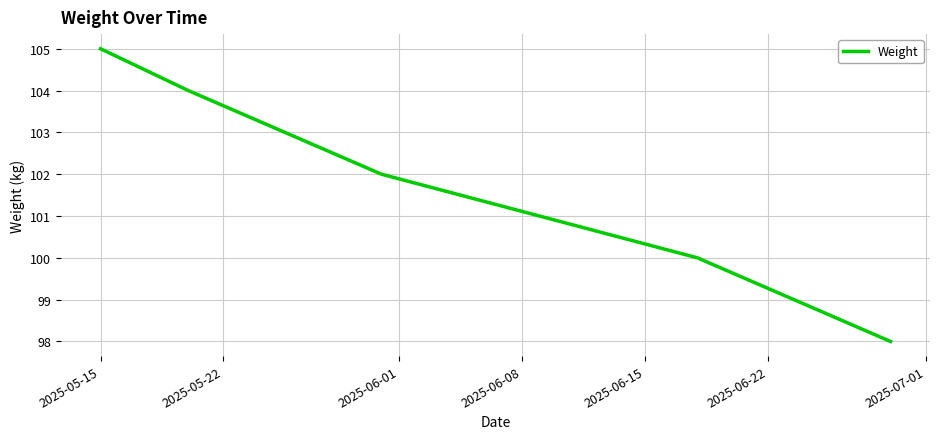

What is the maximum value shown in the chart?

105